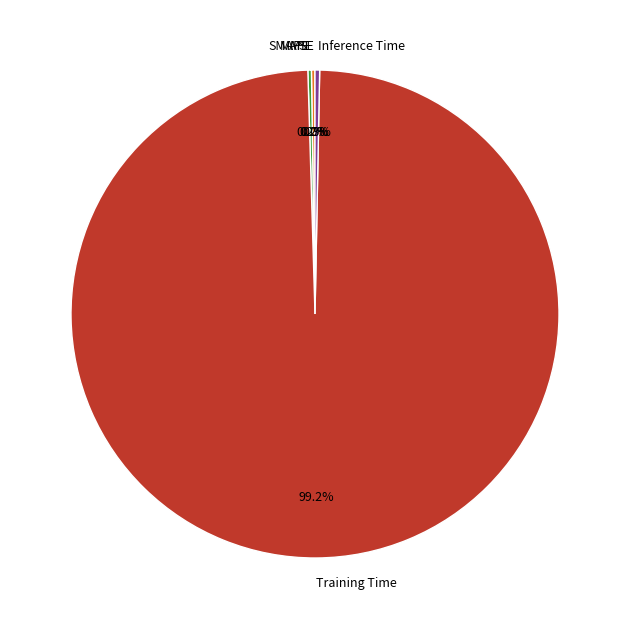

To the nearest percent, what is the difference between the largest and smallest slice percentages?

99%